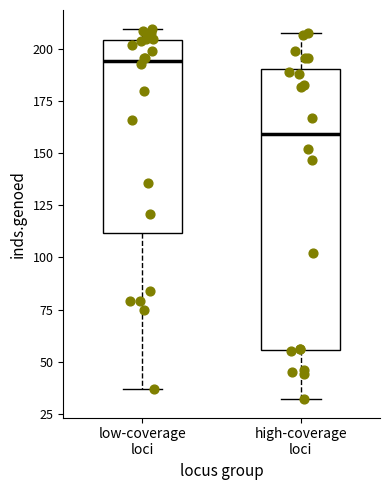

Which box is the tallest, from its lower edge to its upper edge?

high-coverage loci